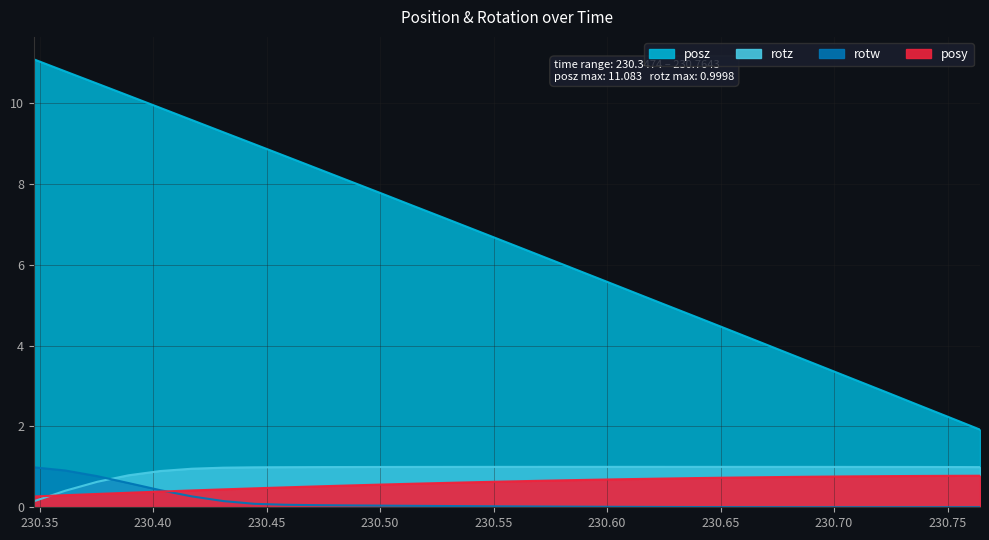

What position from the left is 230.3474?

1